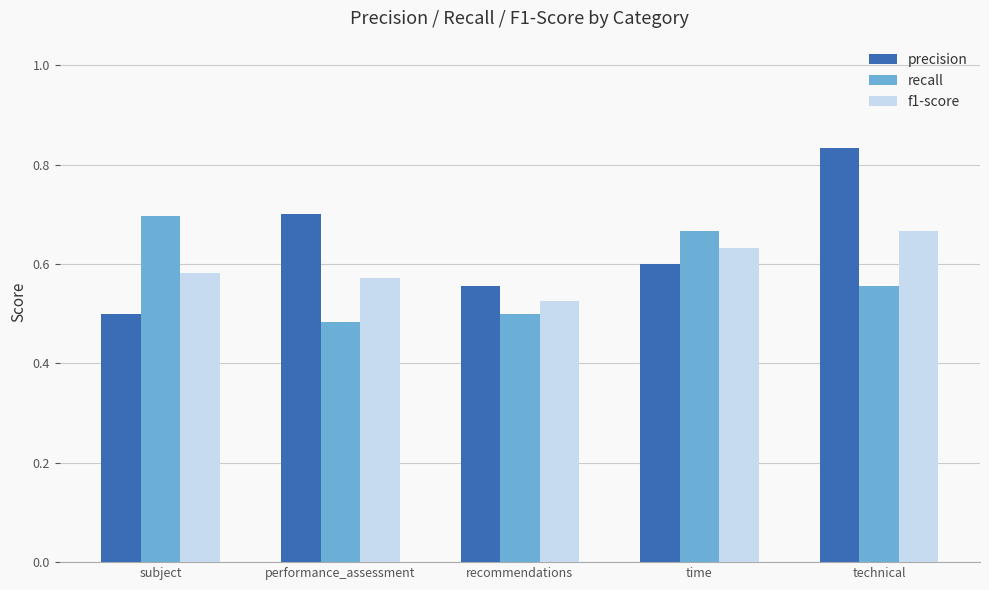

What is the difference between the maximum and second lowest values in the precision series?

0.3